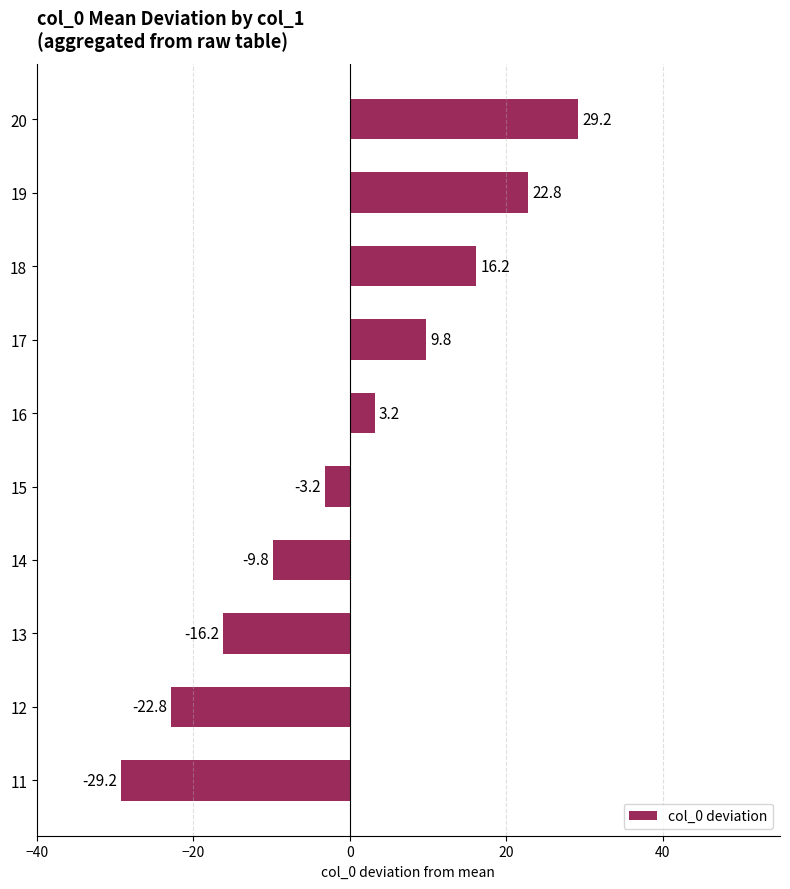

What is the greatest value displayed?

29.2